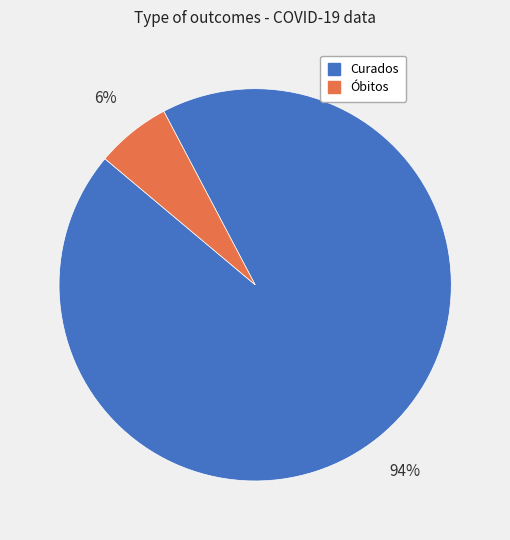

To the nearest percent, what portion does Óbitos represent?

6%